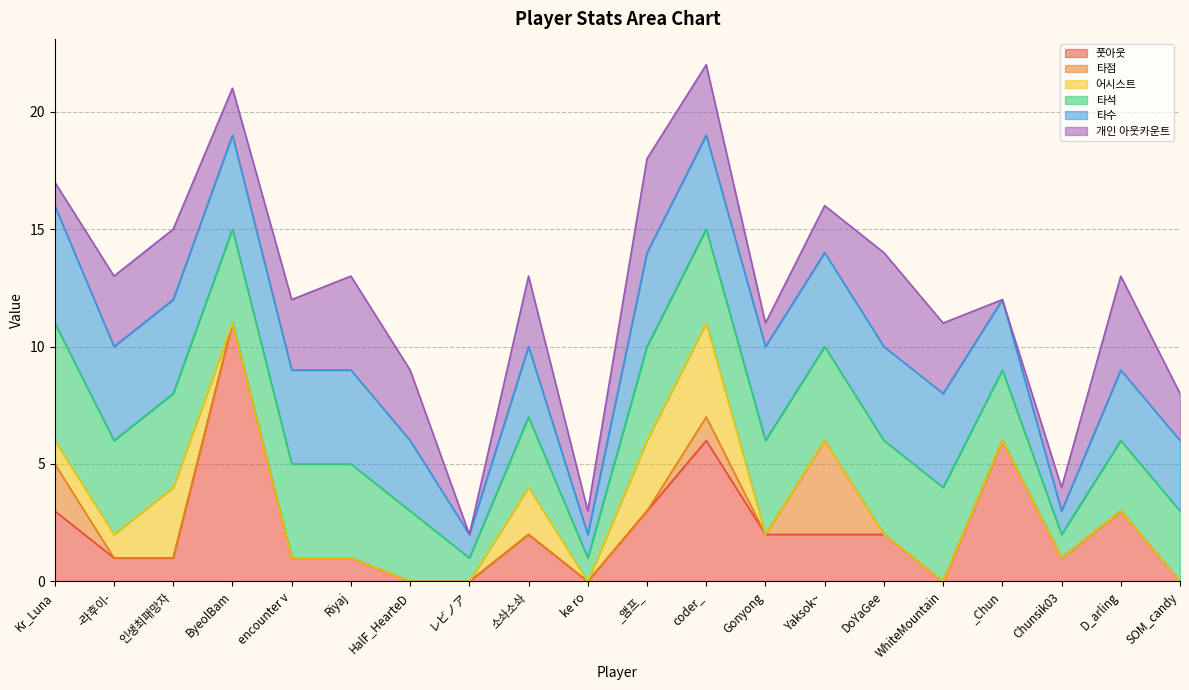

Where does the 타수 series first go above 4?

Kr_Luna